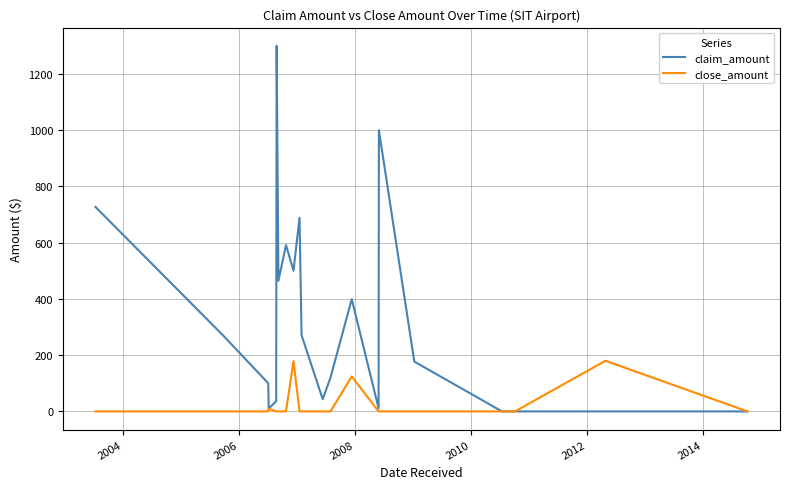

What is the greatest value displayed?

1300.0